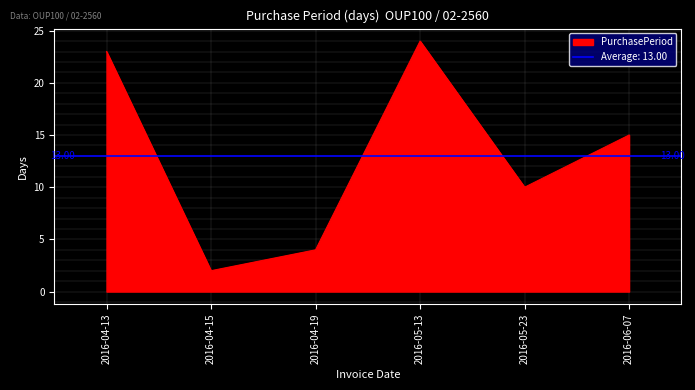

Which has a higher value, 2016-04-19 or 2016-04-13?

2016-04-13